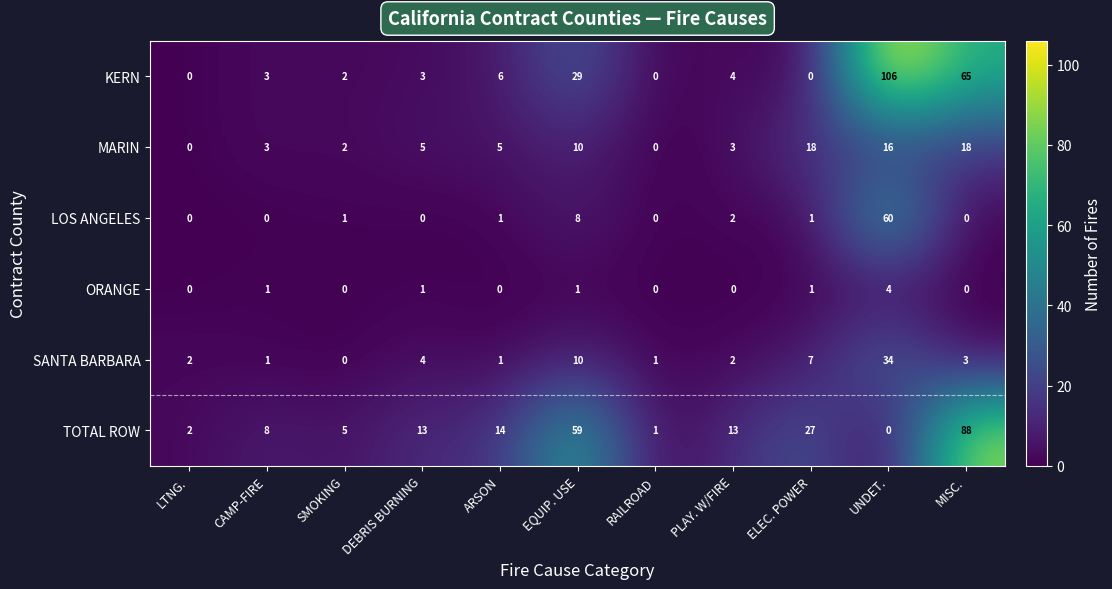

Which series changed the most between LTNG. and ELEC. POWER?

TOTAL ROW